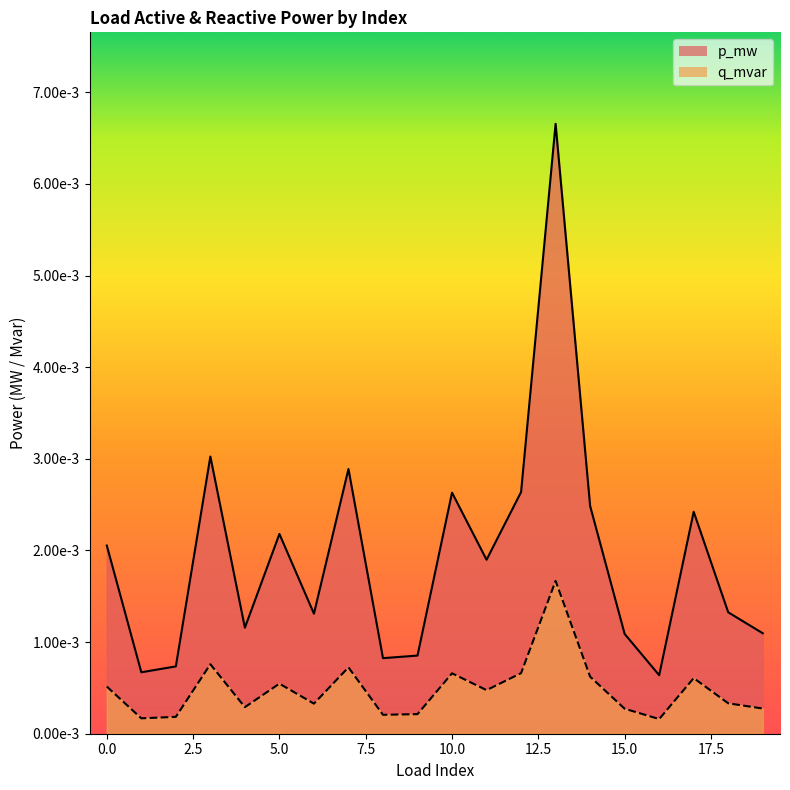

Is the value of p_mw at 13 greater than the value of q_mvar at 15?

Yes